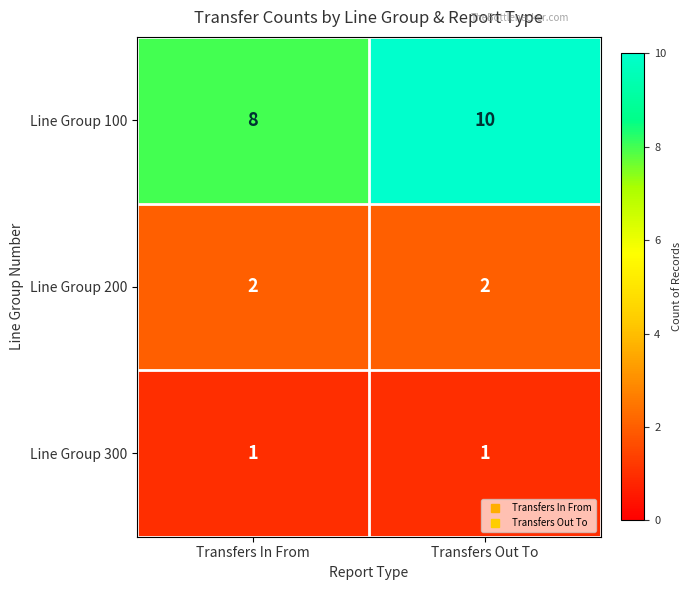

Which series has the largest total across all categories?

Line Group 100